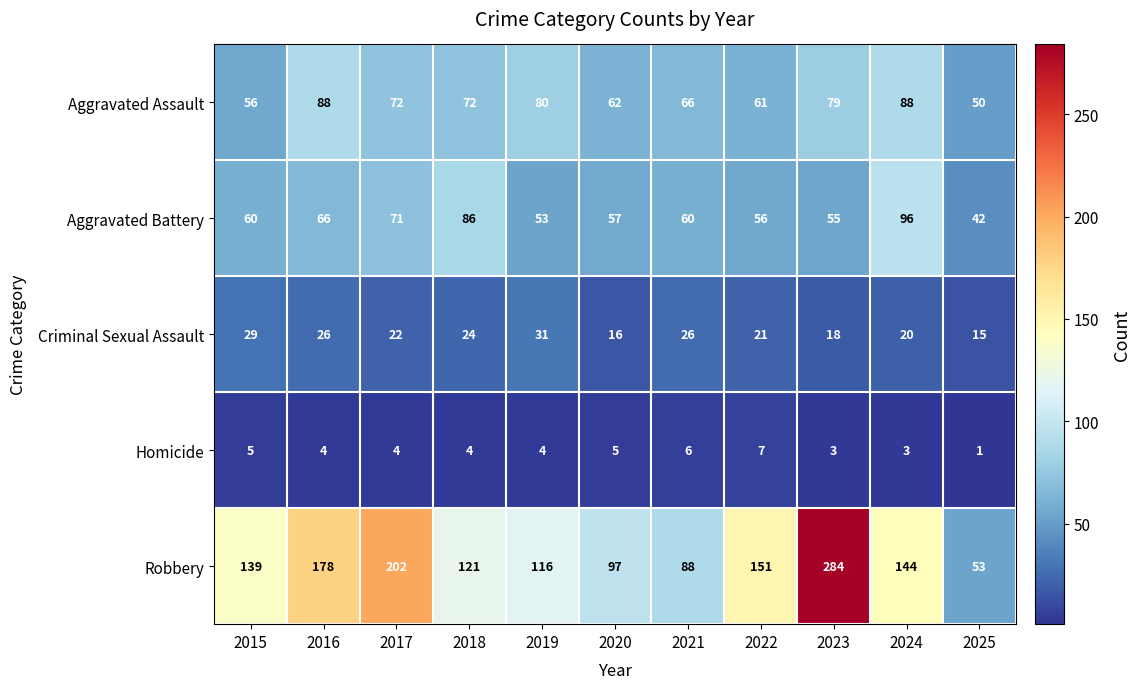

Is the value of Aggravated Battery at 2022 greater than the value of Homicide at 2023?

Yes